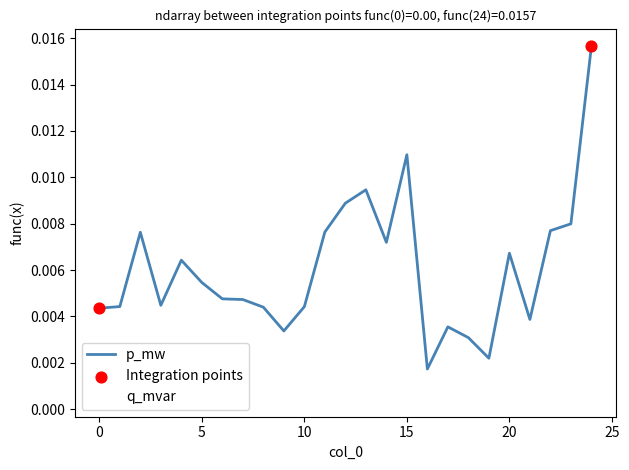

Which series has the largest total across all categories?

p_mw